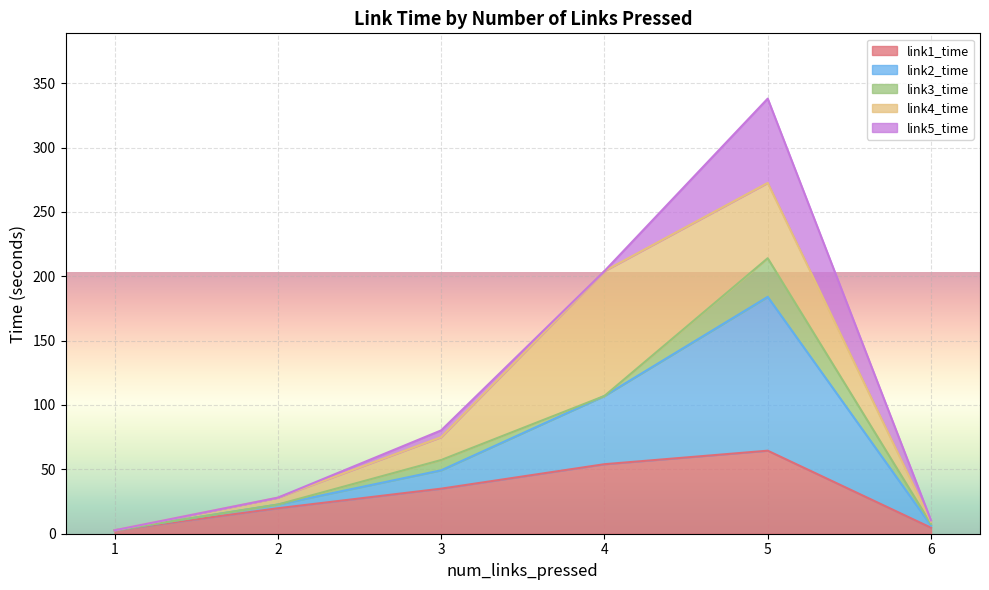

The value of link1_time at 2 is 19.8. True or false?

True